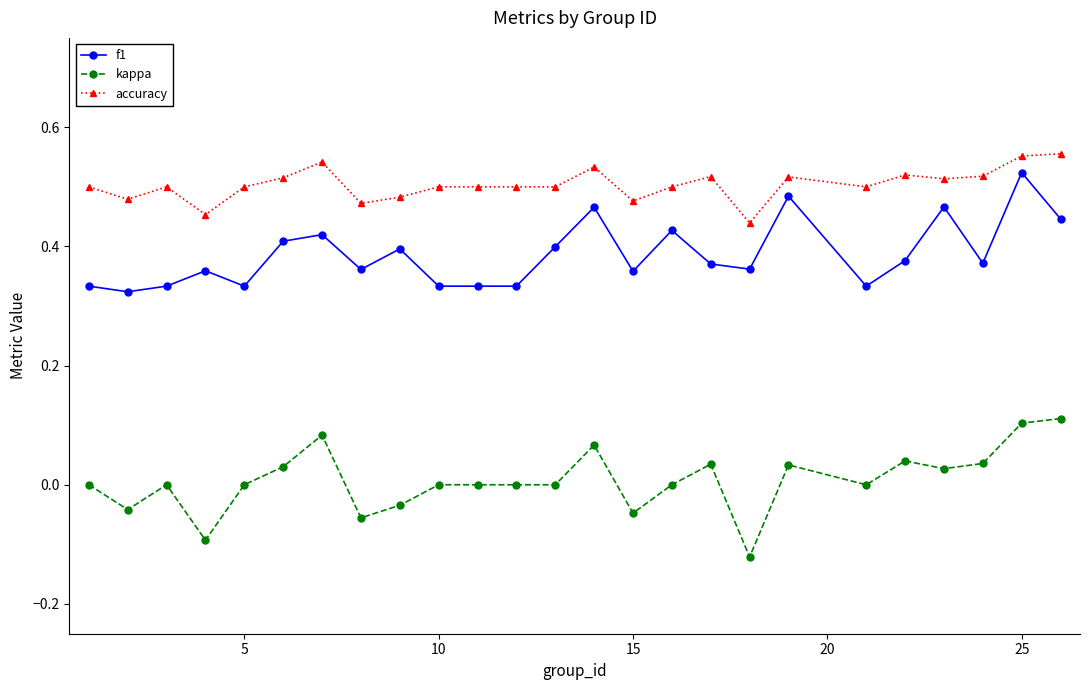

What is the sum of all accuracy values?

12.6